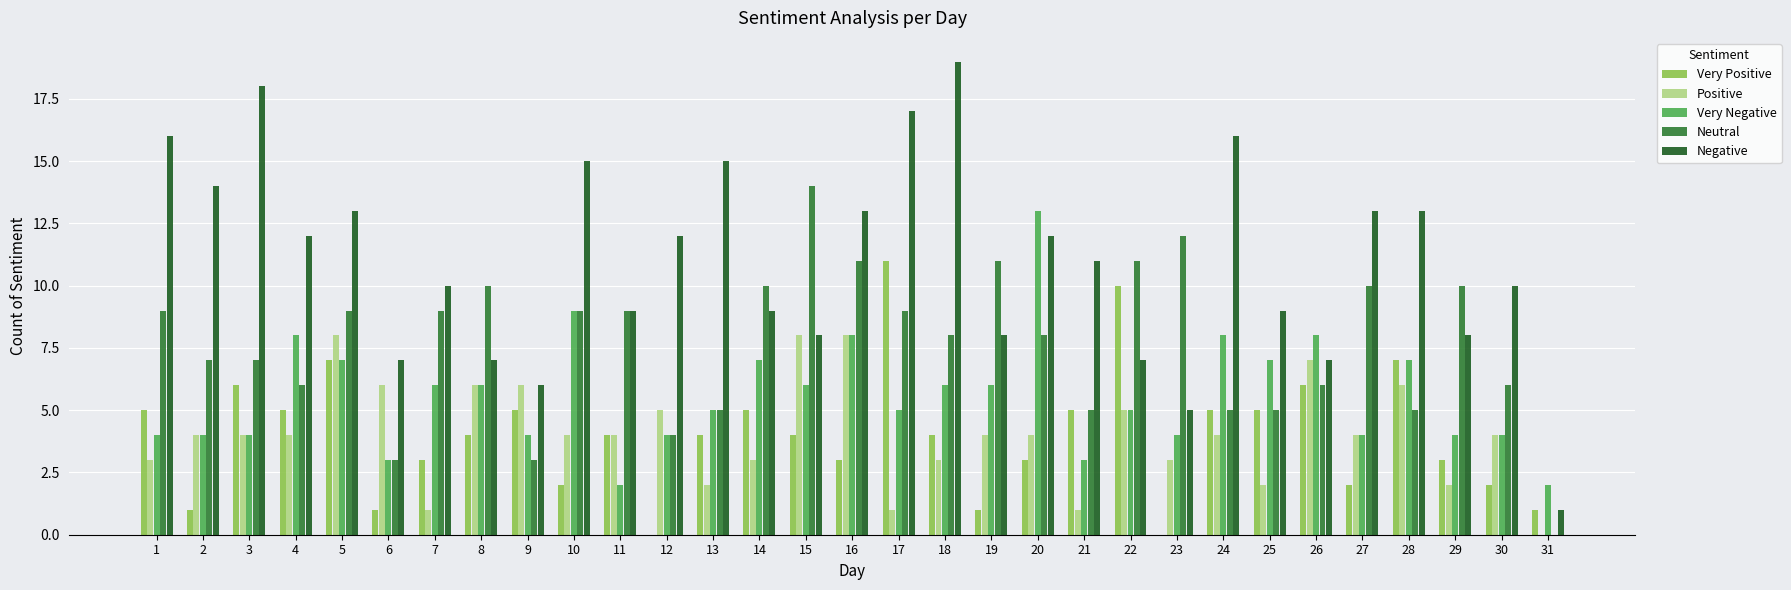

At which category does the chart reach its peak across all series?

18